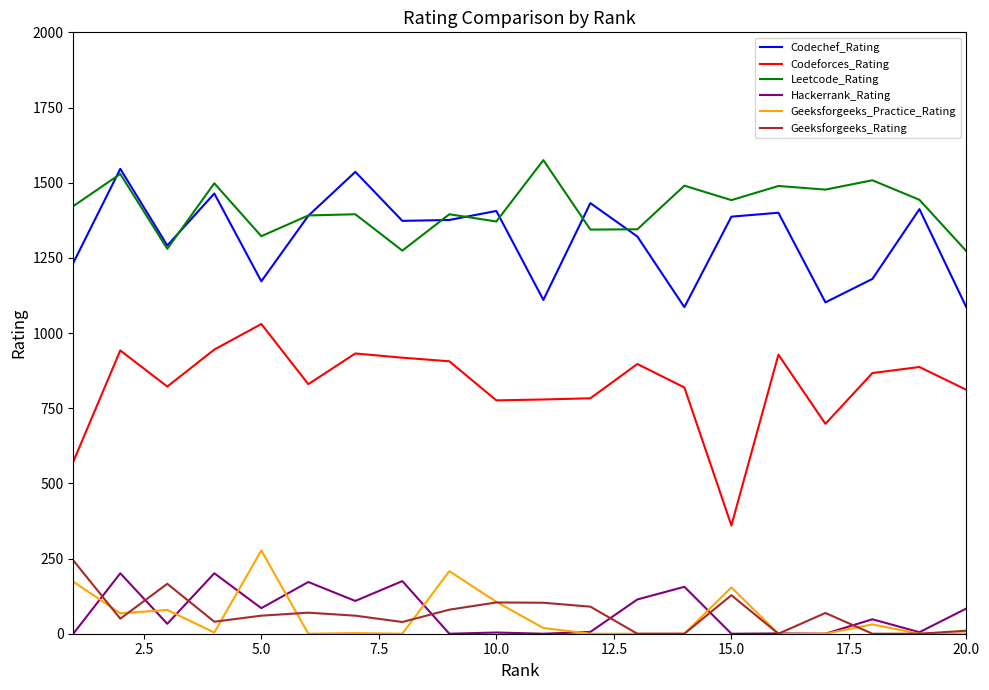

Which series has the largest total across all categories?

Leetcode_Rating